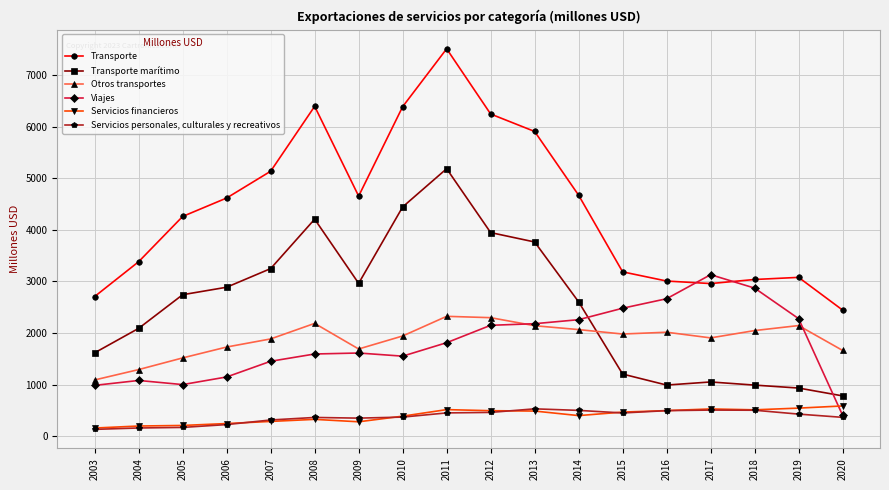

Which series has the largest total across all categories?

Transporte